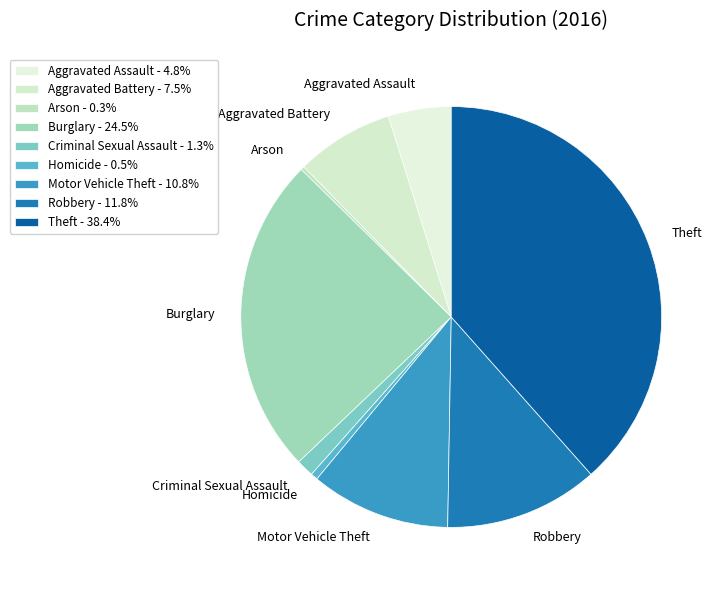

Combined, do Robbery and Burglary account for over 50%?

No